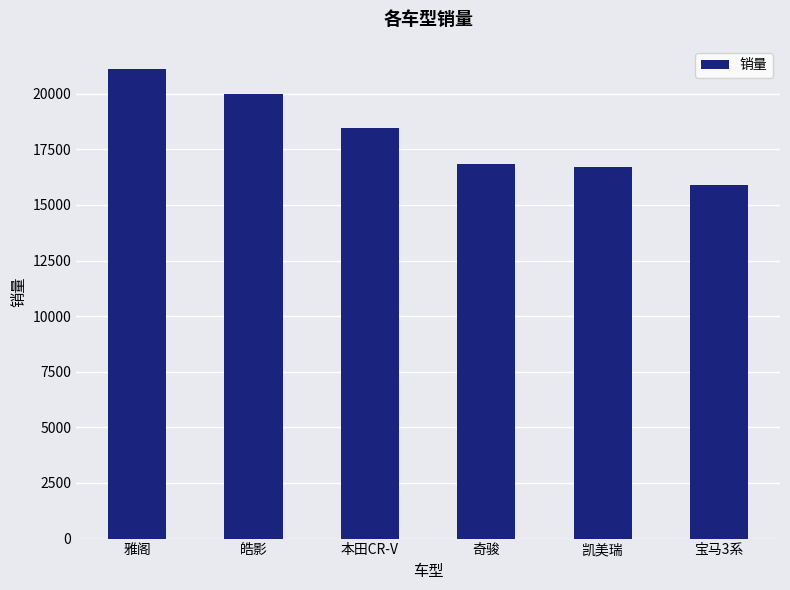

What is the average value?

18168